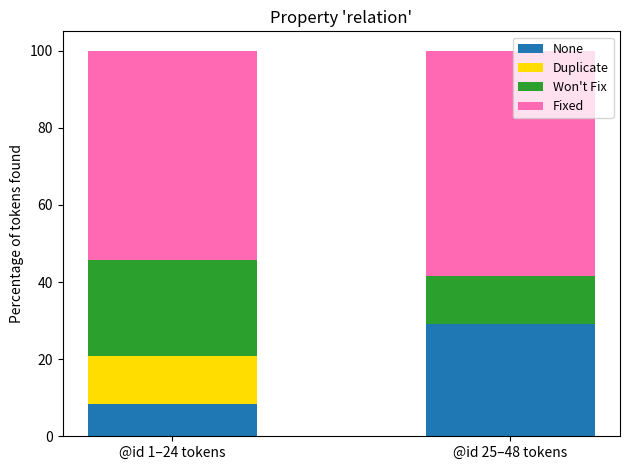

Where is None nearest to the value 18?

@id 1–24 tokens